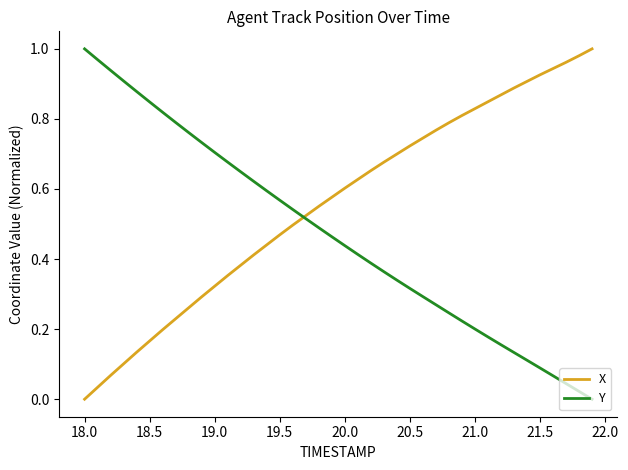

After their last crossing, which series has the higher values: Y or X?

X